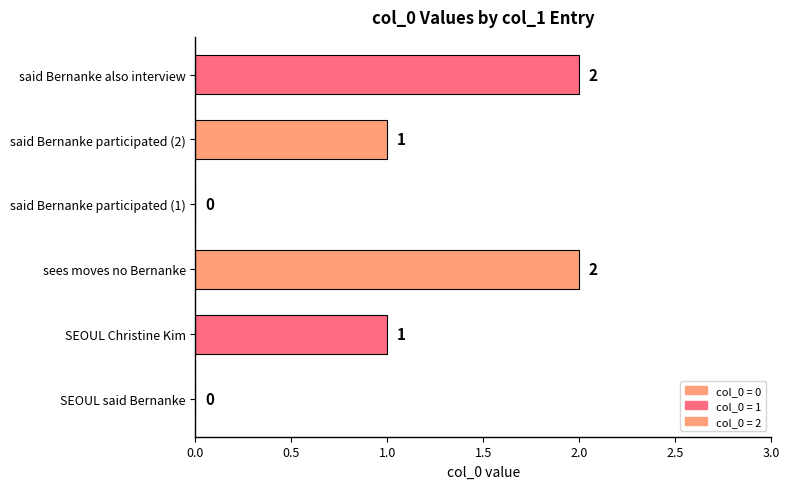

How many values are between 0 and 2?

6